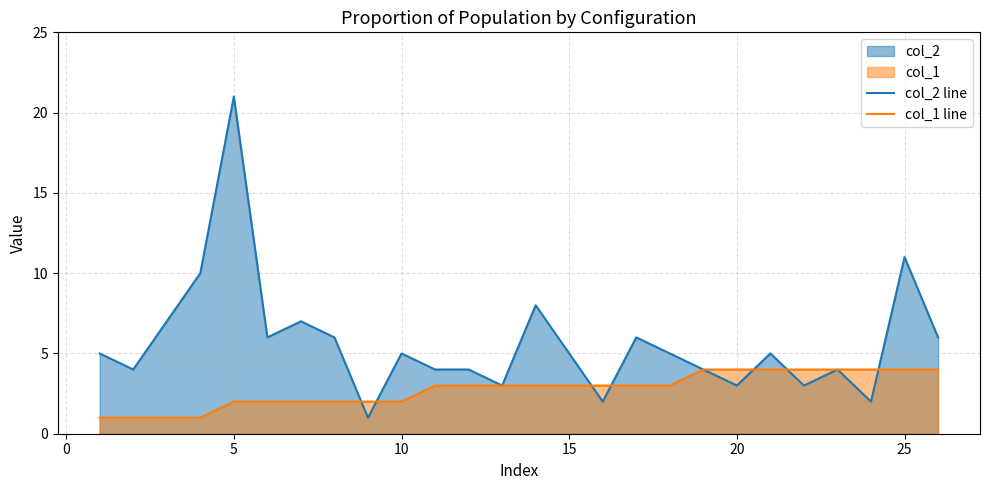

What is the smallest value displayed?

1